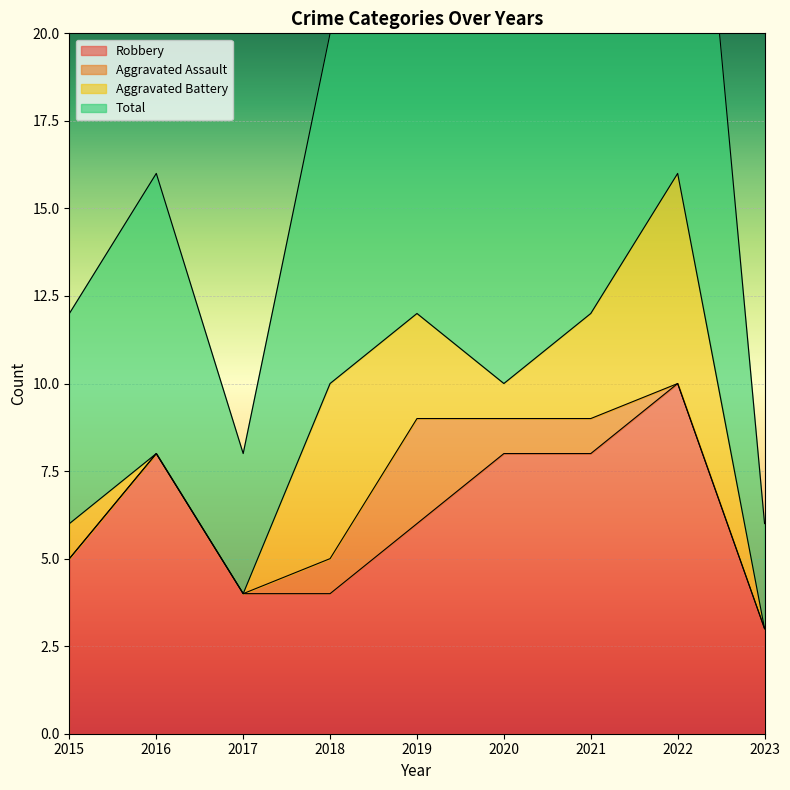

What is the greatest value displayed?

33